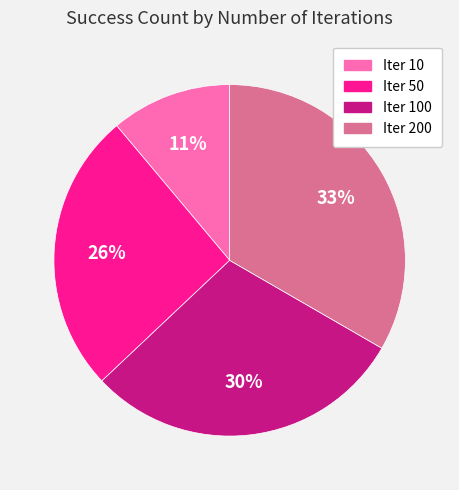

Is there a majority slice in this chart?

No